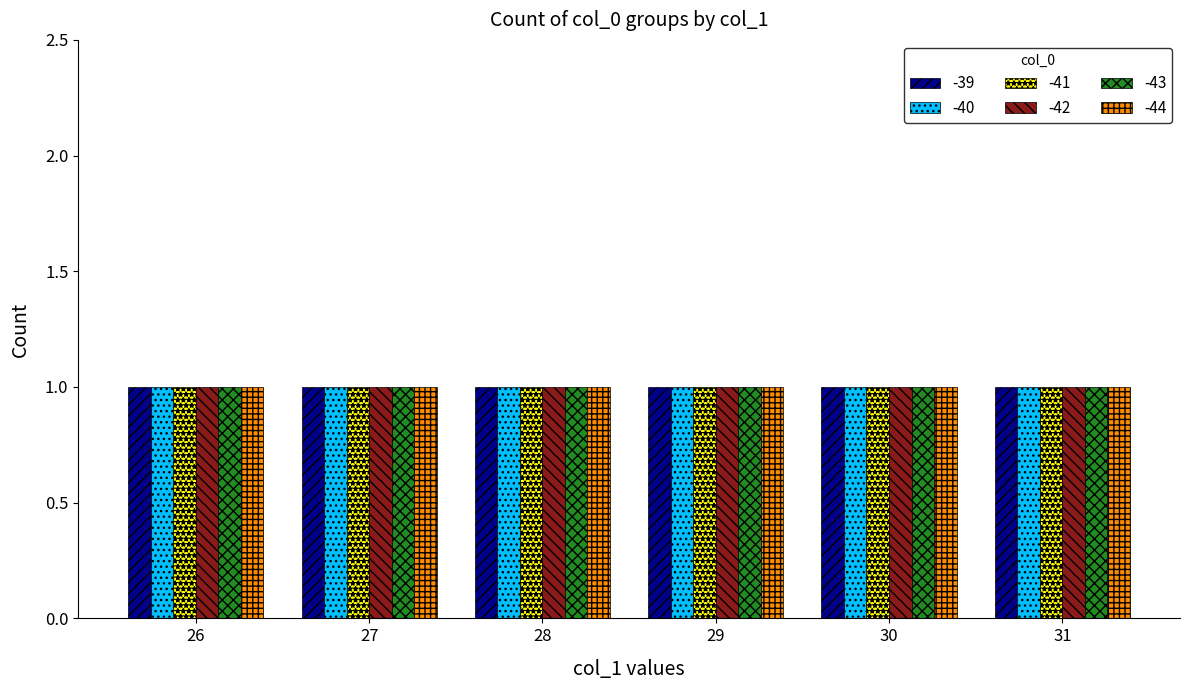

Which series has the largest range (max minus min)?

col_0 = -39